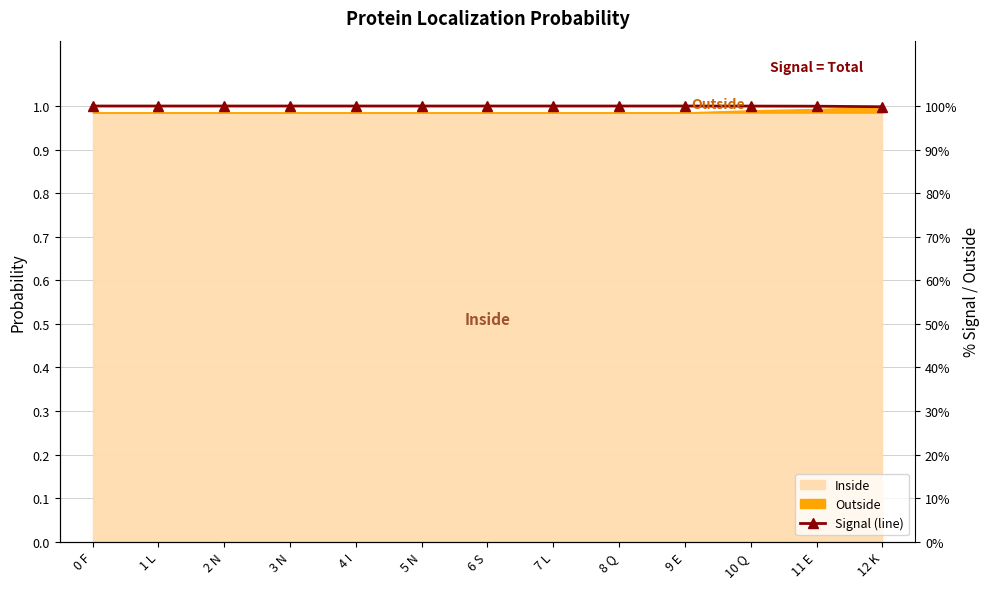

Rank the categories by value from highest to lowest.

0 F, 1 L, 2 N, 3 N, 4 I, 5 N, 6 S, 7 L, 8 Q, 9 E, 10 Q, 11 E, 12 K